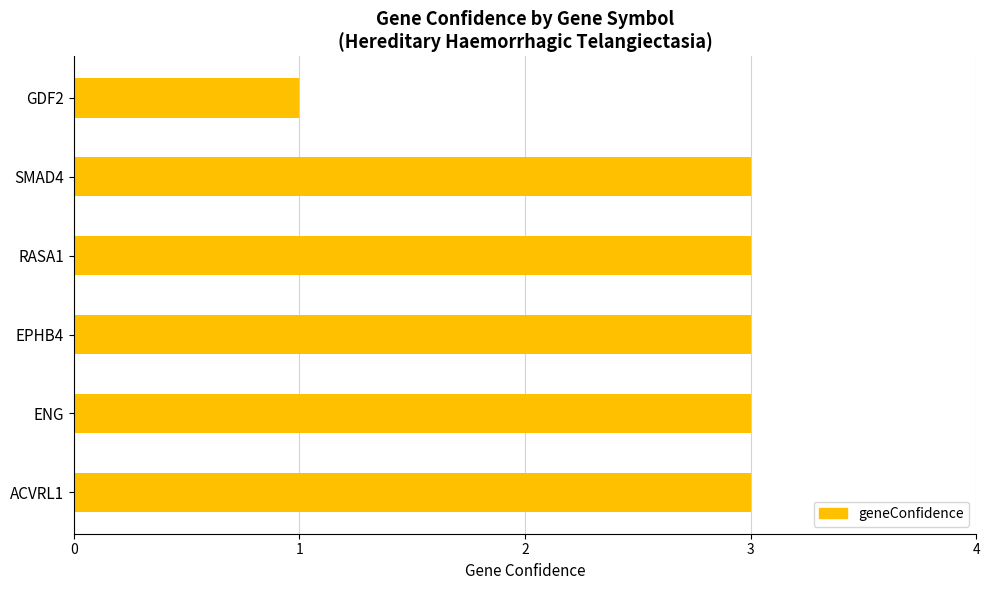

What is the sum of the values at EPHB4 and GDF2?

4